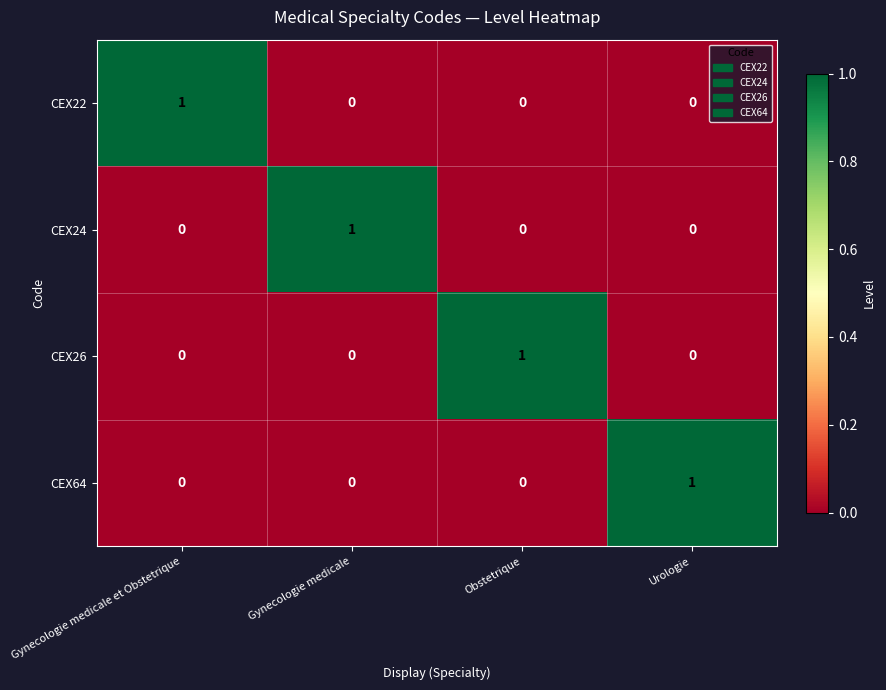

True or false: CEX22 has a value of 1 at Gynecologie medicale et Obstetrique.

True